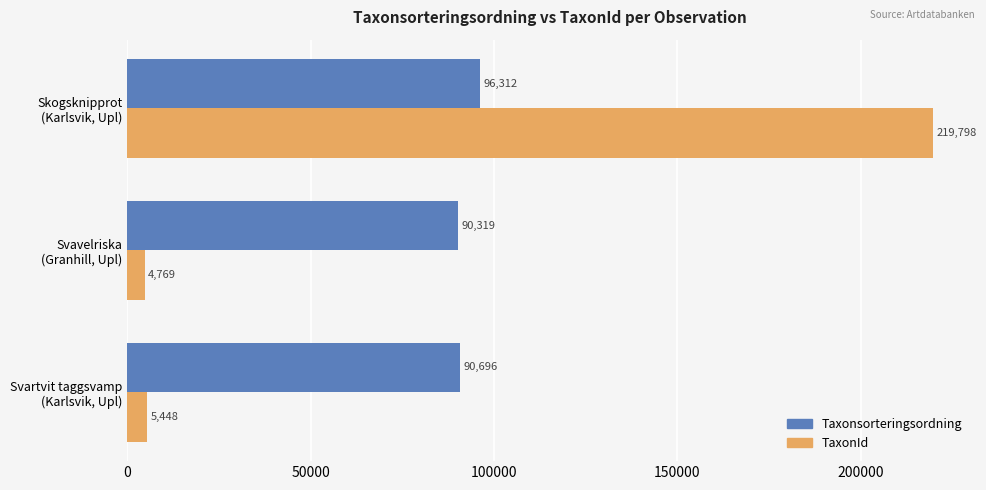

How many data points does each series have?

3